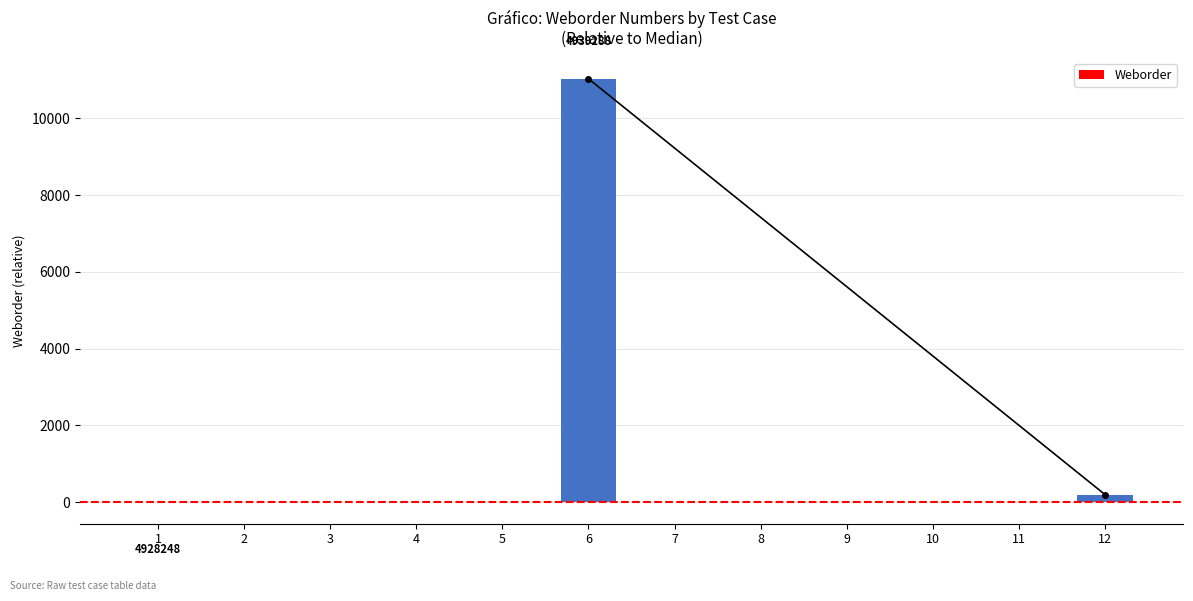

The value at 6 is 16279.0. True or false?

False